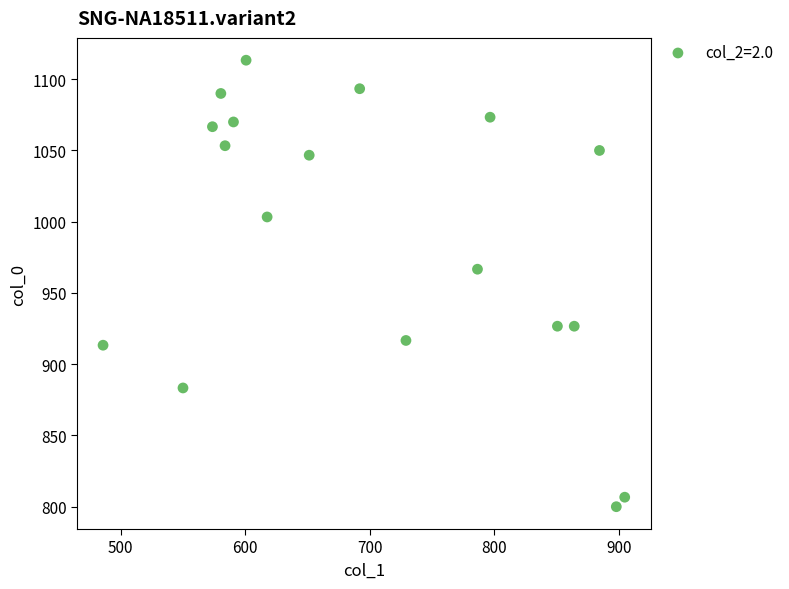

What is the range of Y values (max minus min)?

313.3